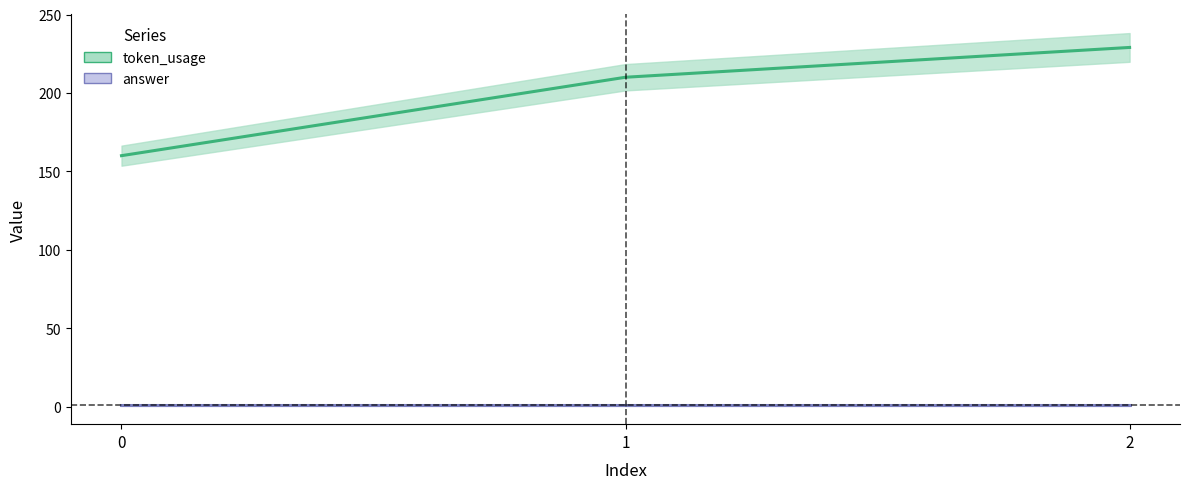

What is the minimum value for answer?

1